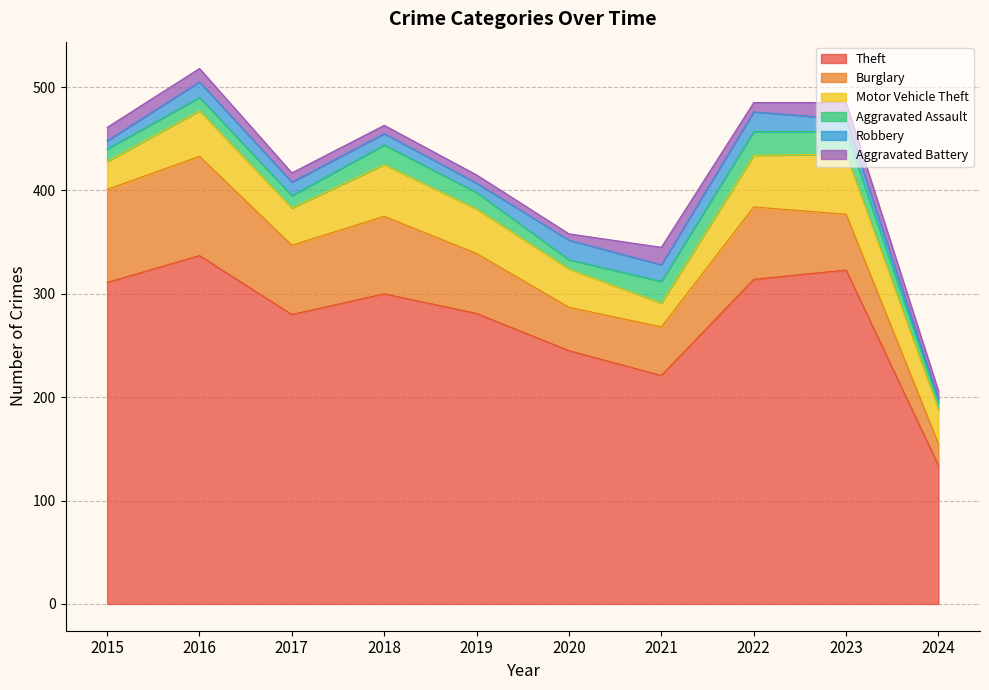

Reading left to right, what are all the values shown in this chart?

Theft: 2015=311	2016=337	2017=280	2018=300	2019=281	2020=245	2021=221	2022=314	2023=323	2024=134
Burglary: 2015=90	2016=96	2017=67	2018=75	2019=58	2020=42	2021=47	2022=70	2023=54	2024=21
Motor Vehicle Theft: 2015=27	2016=44	2017=36	2018=50	2019=43	2020=37	2021=23	2022=50	2023=58	2024=33
Aggravated Assault: 2015=12	2016=13	2017=12	2018=19	2019=16	2020=9	2021=21	2022=23	2023=22	2024=7
Robbery: 2015=8	2016=15	2017=13	2018=11	2019=9	2020=19	2021=16	2022=19	2023=12	2024=3
Aggravated Battery: 2015=13	2016=13	2017=9	2018=8	2019=8	2020=6	2021=17	2022=9	2023=16	2024=8